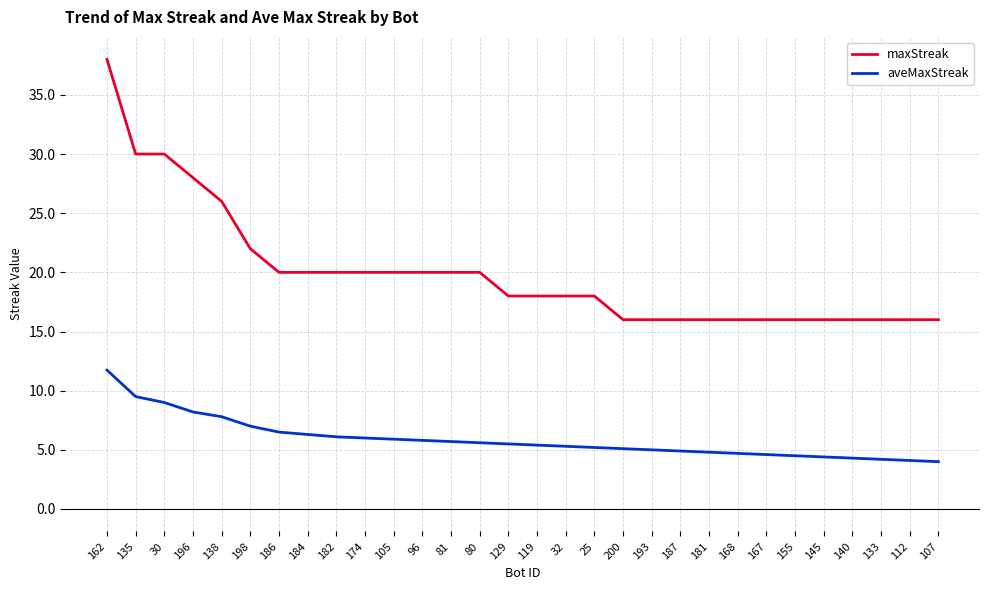

What is the total value across all series at 96?

25.8